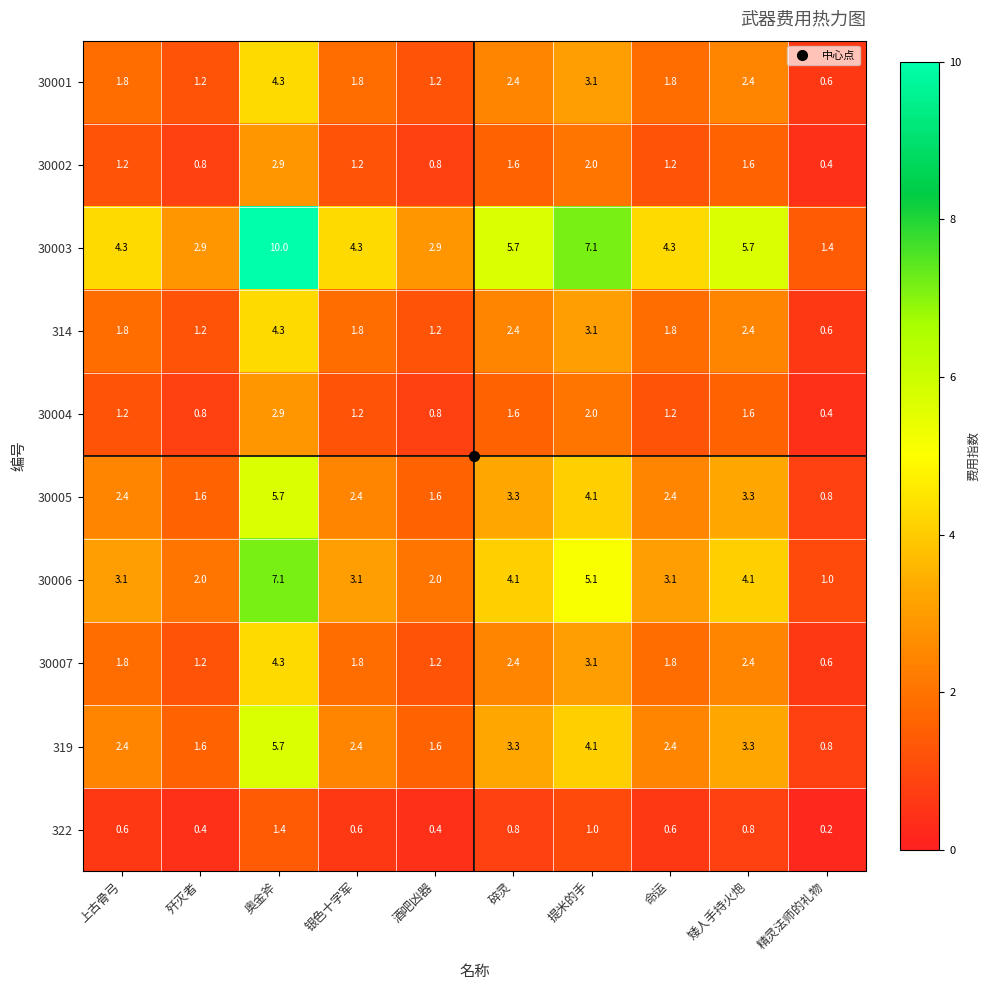

Is it true that 30004 equals 1.2 at 上古骨弓?

True